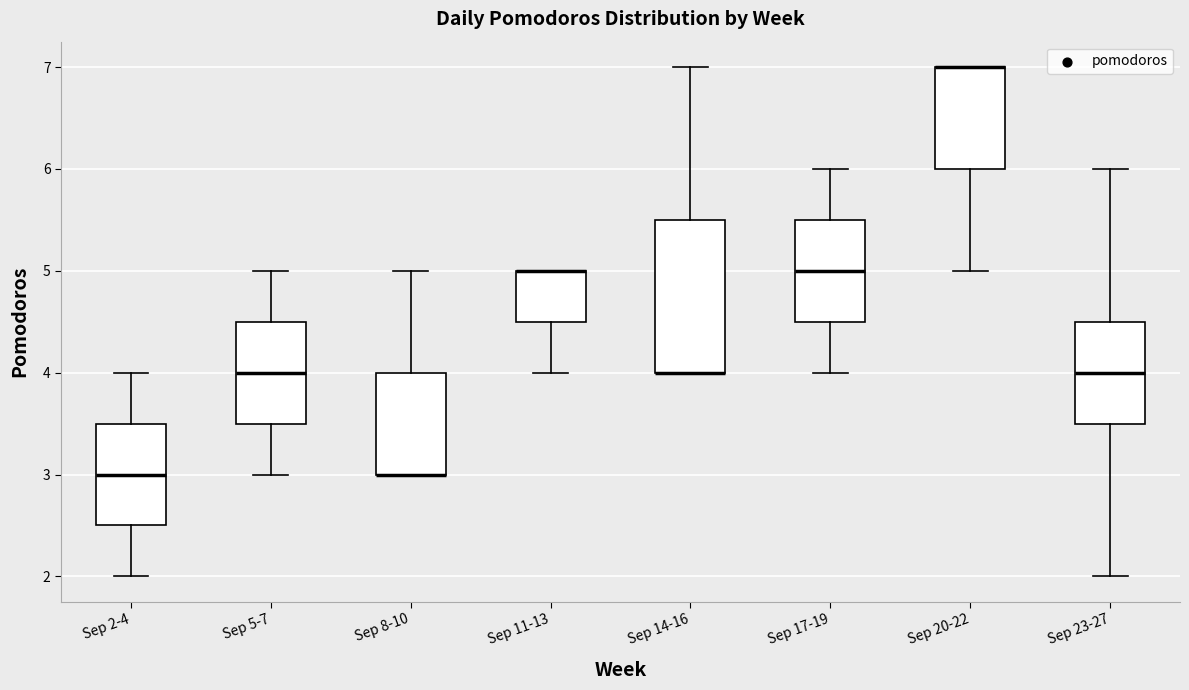

Where does the upper whisker of the box for Sep 8-10 end on the y-axis? The values are not printed on the chart, so give them approximately, as read against the axis.

5.0